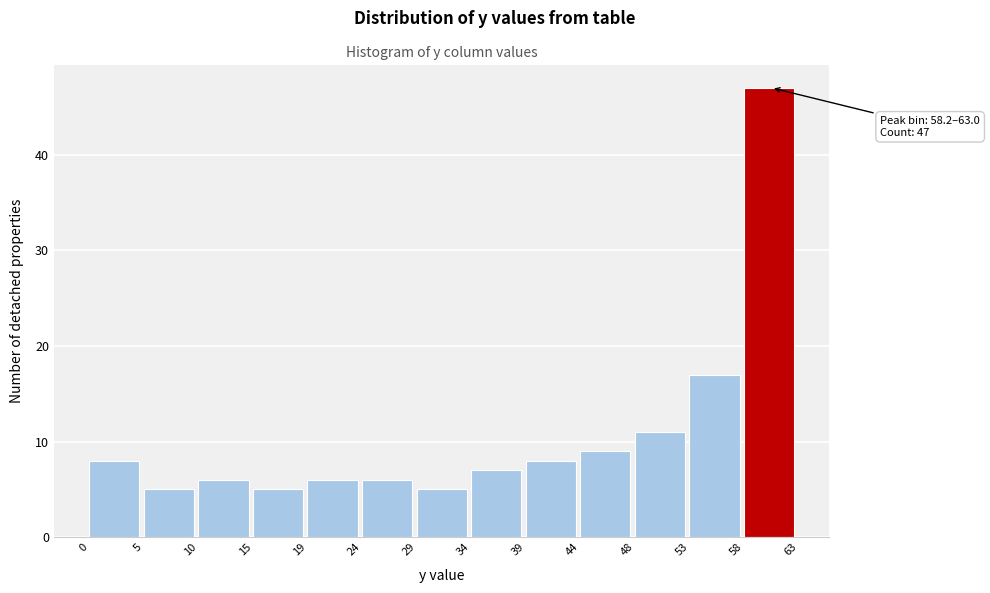

Over which range of the x-axis is the bar tallest?

58 to 63